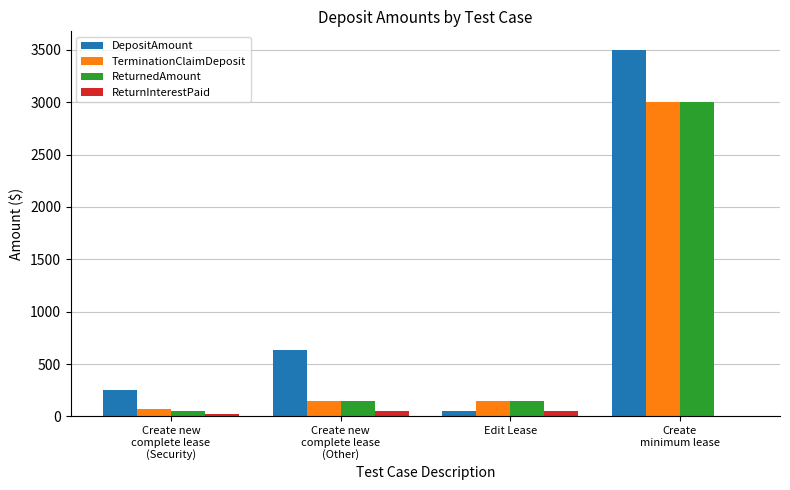

What is the highest value of the ReturnedAmount series?

3000.0